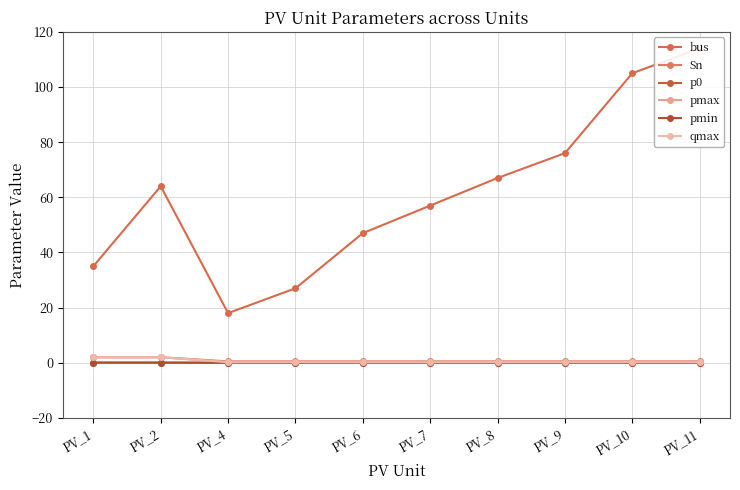

Reading right to left, transcribe all the data shown in this chart.

bus: 114.0	105.0	76.0	67.0	57.0	47.0	27.0	18.0	64.0	35.0
Sn: 0.5	0.5	0.5	0.5	0.5	0.5	0.5	0.5	2.0	2.0
p0: 0.0	0.0	0.0	0.0	0.0	0.0	0.0	0.0	0.1	0.1
pmax: 0.2	0.2	0.2	0.2	0.2	0.2	0.2	0.2	2.0	2.0
pmin: 0.0	0.0	0.0	0.0	0.0	0.0	0.0	0.0	0.0	0.0
qmax: 0.2	0.2	0.2	0.2	0.2	0.2	0.2	0.2	2.0	2.0